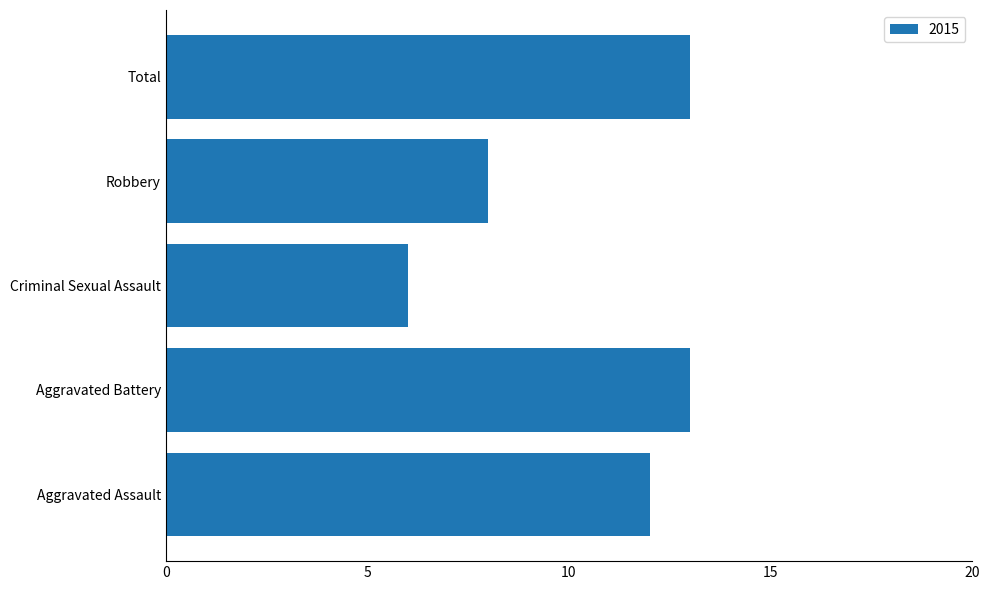

What is the approximate value at Total?

13